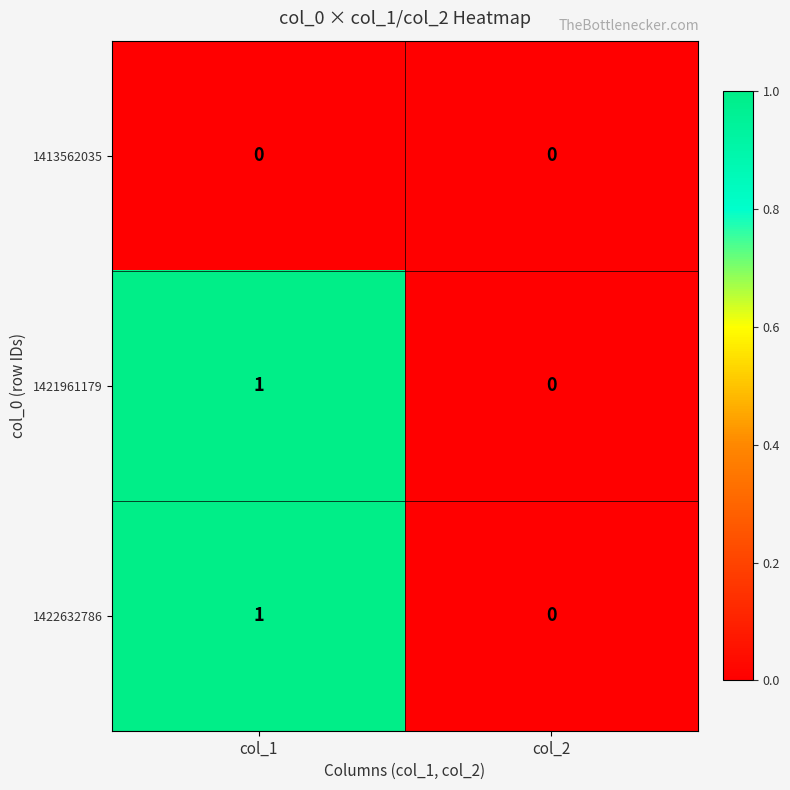

How many data points does each series have?

2